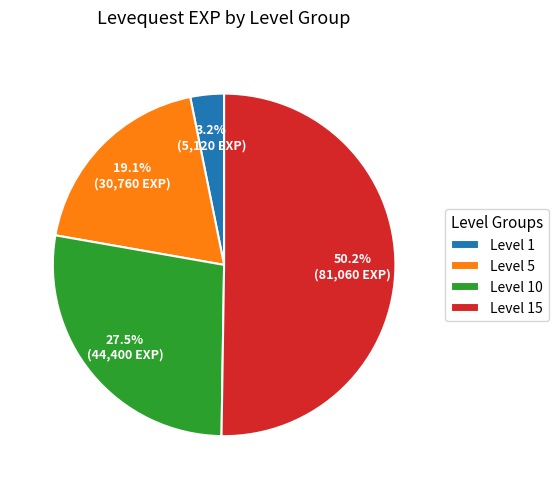

Rank the categories by value from lowest to highest.

Level 1, Level 5, Level 10, Level 15